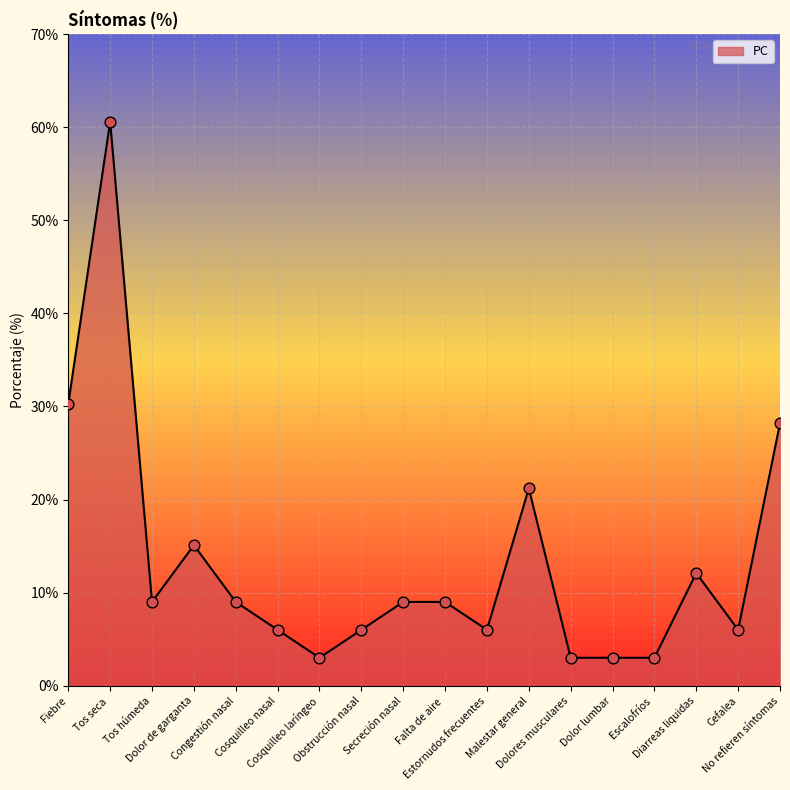

Approximately how many times larger is the value at Tos seca  compared to Malestar general?

2.9